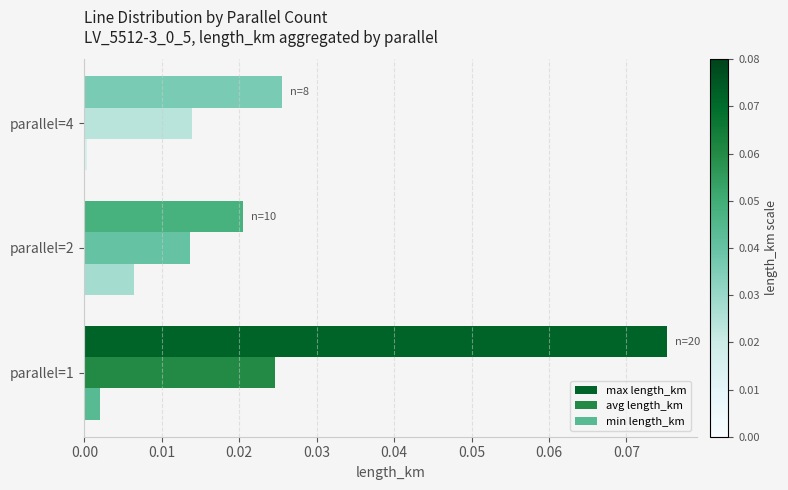

Which series changed the most between parallel=1 and parallel=4?

max length_km